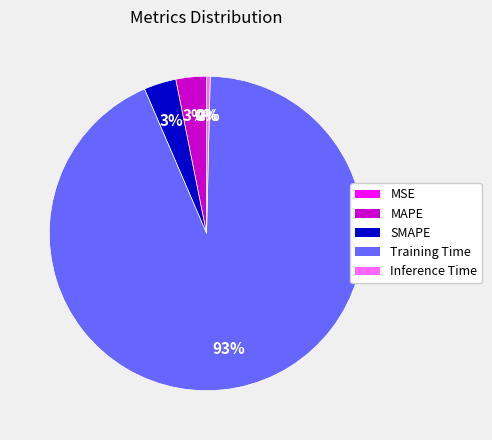

To the nearest percent, what is the average slice percentage?

20%